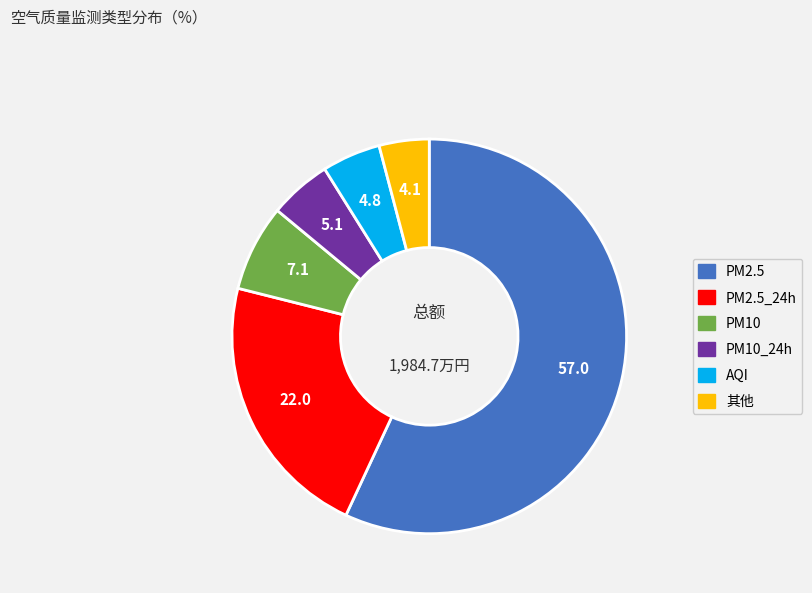

Is there a majority slice in this chart?

Yes